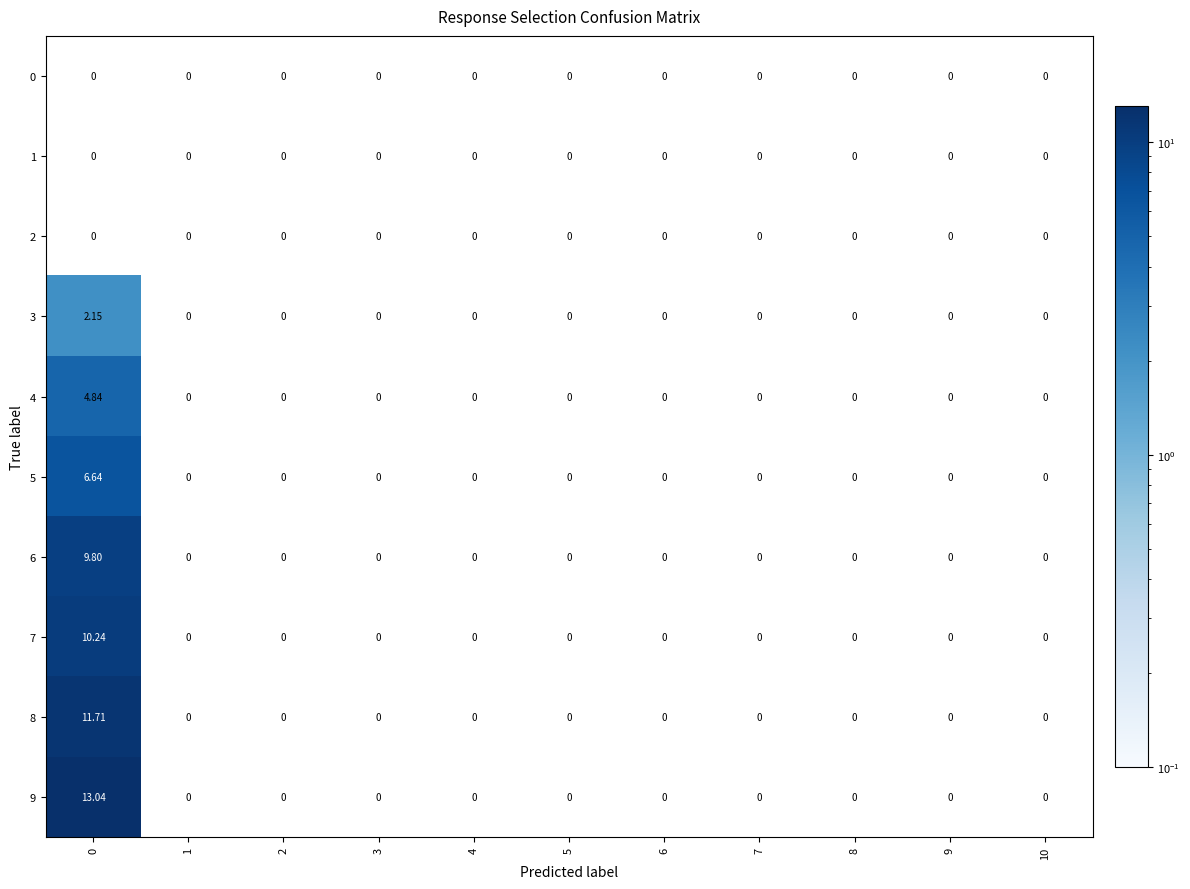

Between 0 and 5, which series saw the biggest shift?

9